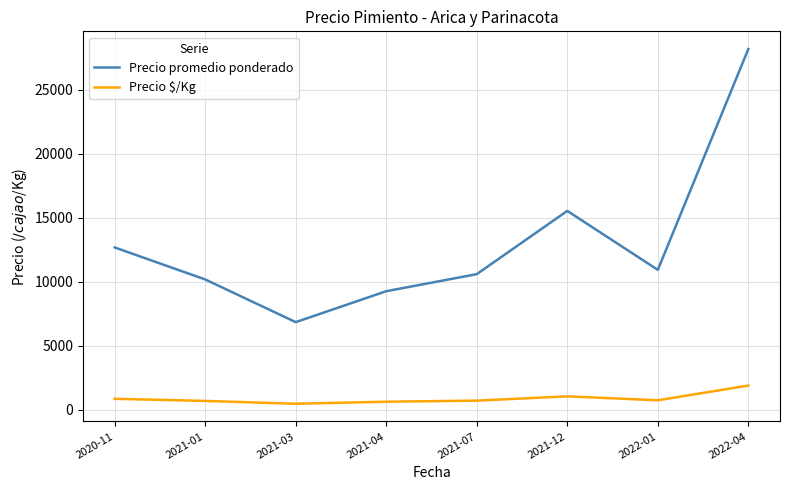

Rank the series by their maximum value, from lowest to highest.

Precio $/Kg, Precio promedio ponderado